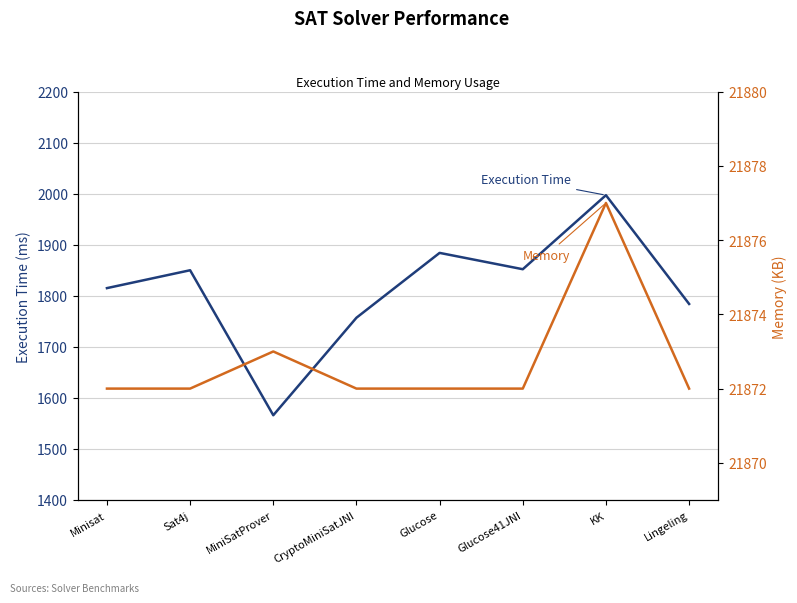

True or false: Execution Time and Memory cross at least once.

False